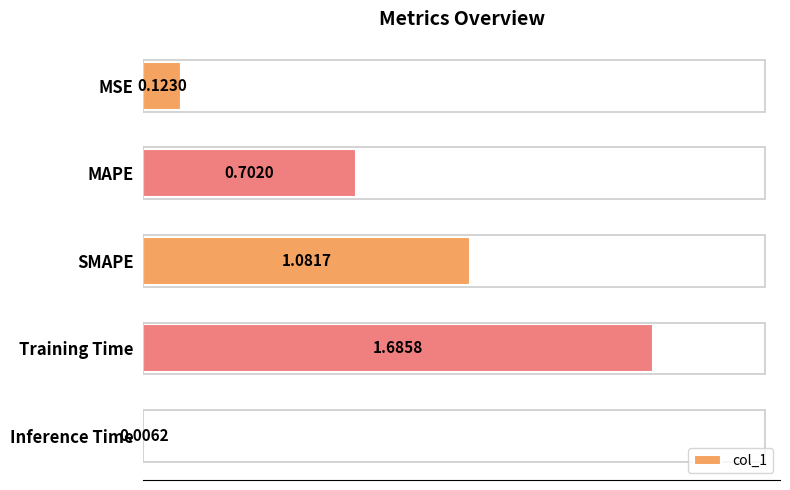

Between MSE and Inference Time, which is larger?

MSE